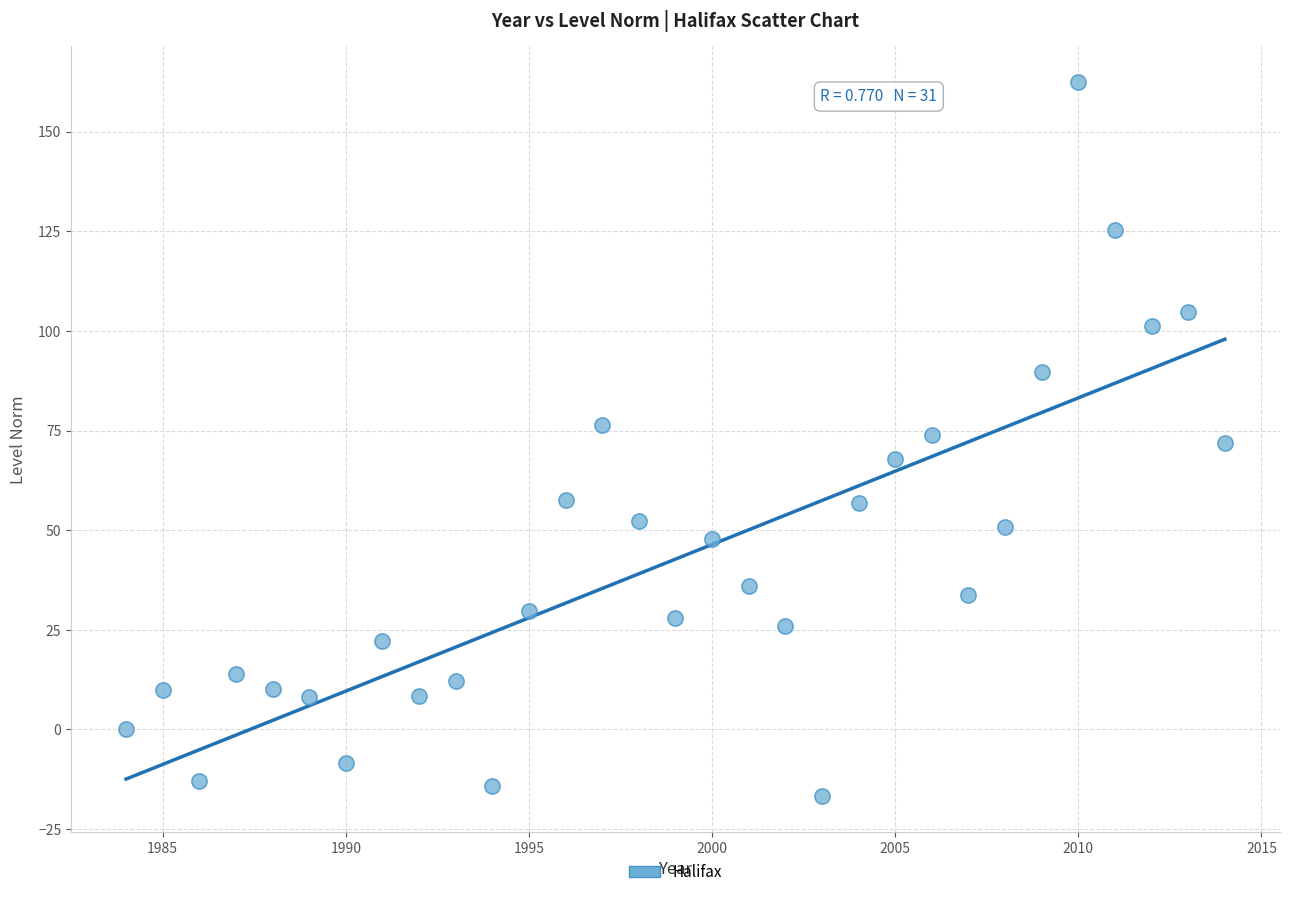

What is the range of X values (max minus min)?

30.0